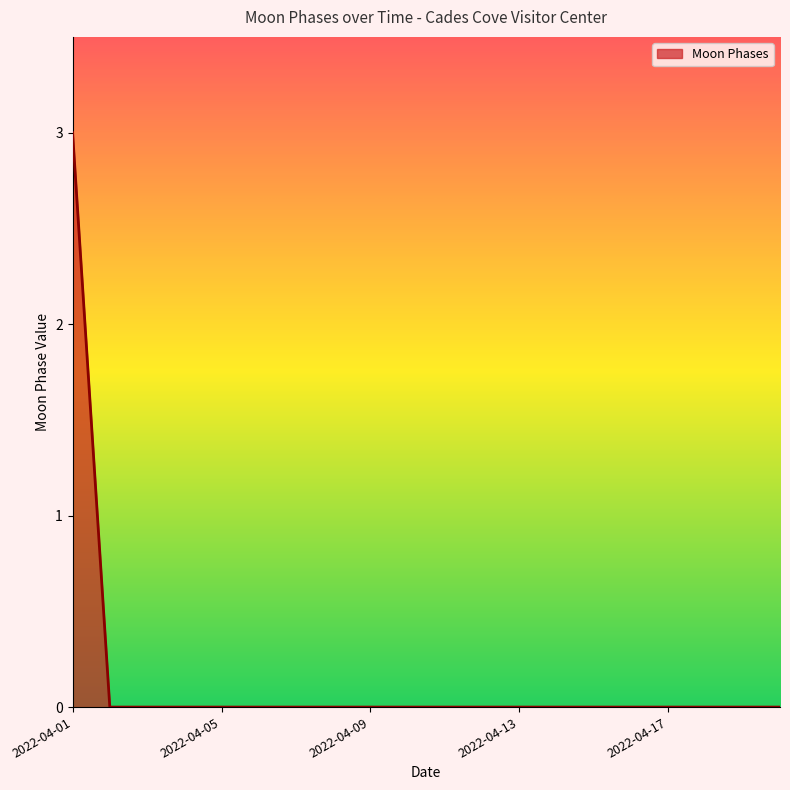

Reading right to left, transcribe all the data shown in this chart.

0	0	0	0	0	0	0	0	0	0	0	0	0	0	0	0	0	0	0	3